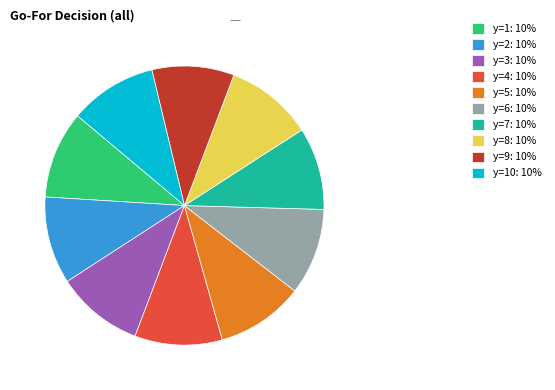

The y=6: 10% slice represents 10% of the pie. True or false?

True